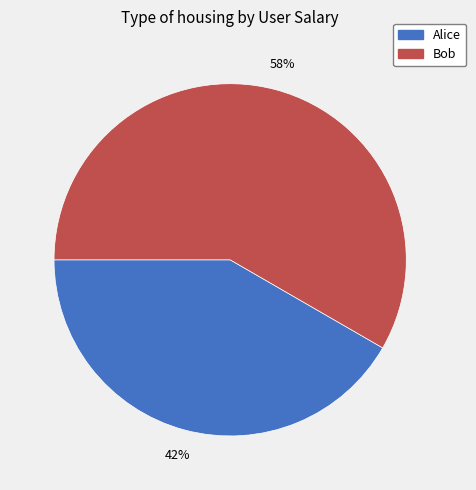

True or false: Bob accounts for 45% of the total.

False